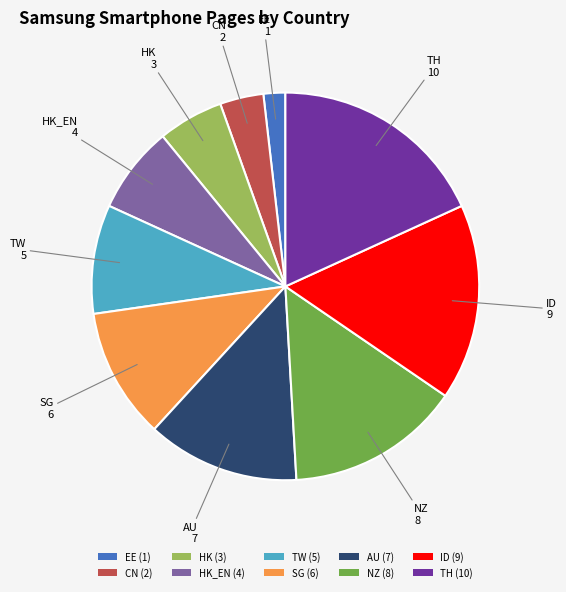

What is the largest slice in the pie chart?

TH (10)